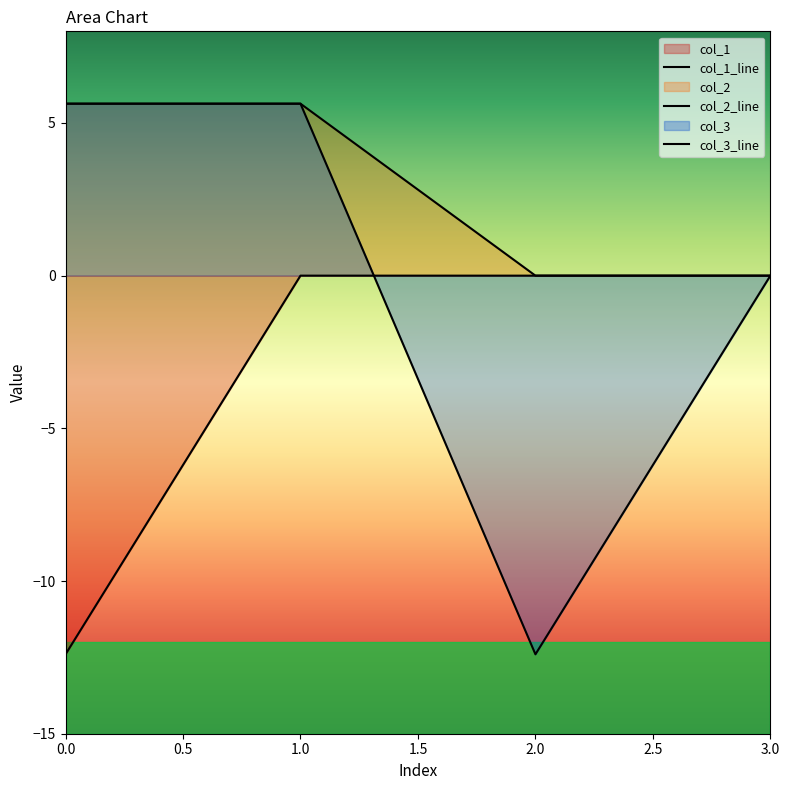

How many distinct data groups are displayed?

3